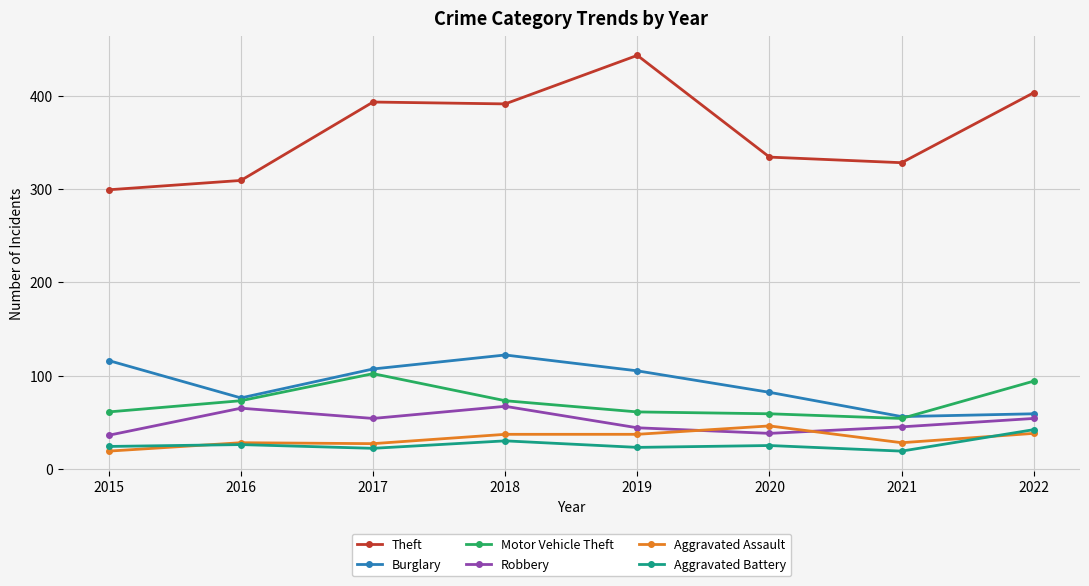

Does the chart have visible grid lines?

Yes